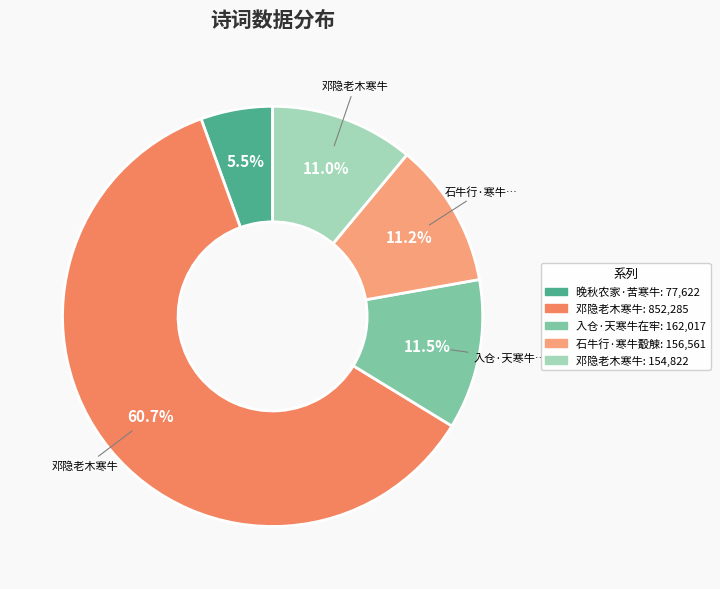

How many segments does this pie chart have?

5